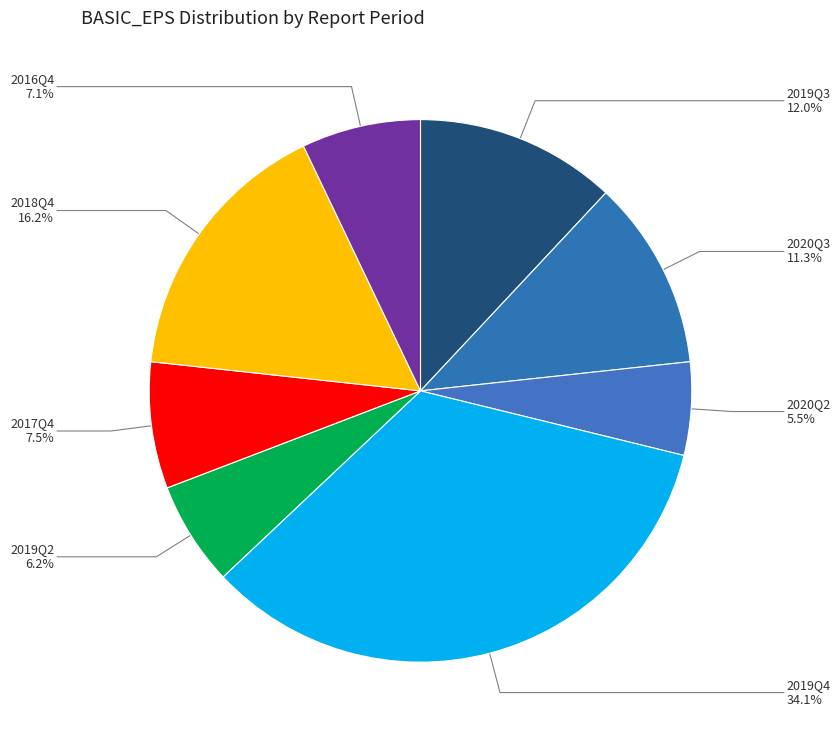

How many slices are in this pie chart?

8